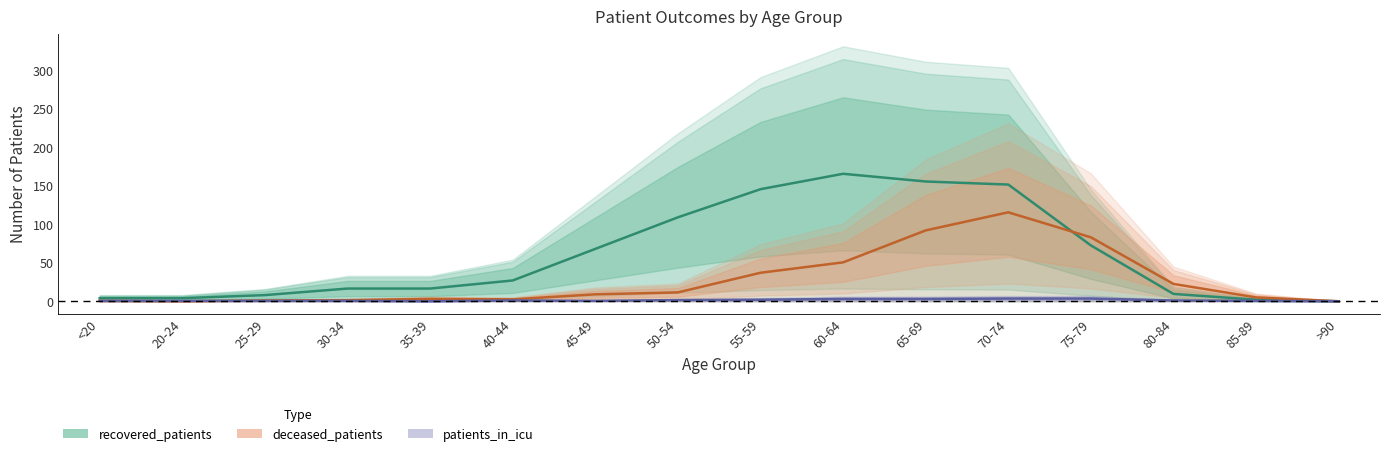

Which category has the lowest value in the deceased_patients series?

20-24